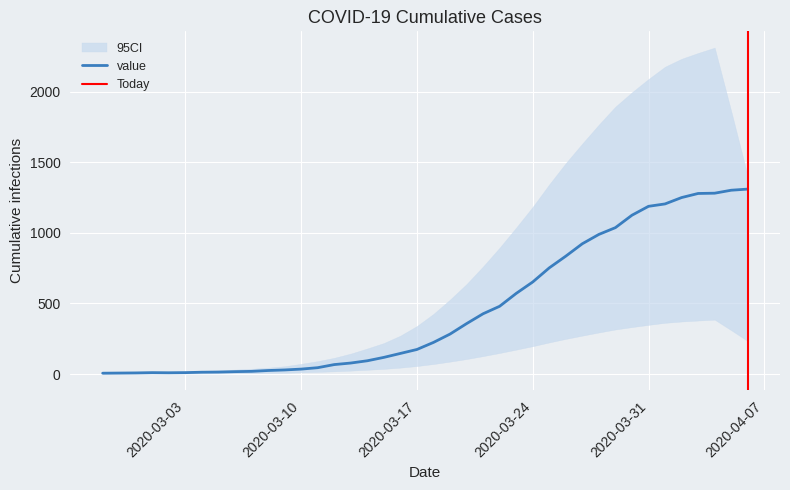

Which category has the highest value across all series?

2020-04-06